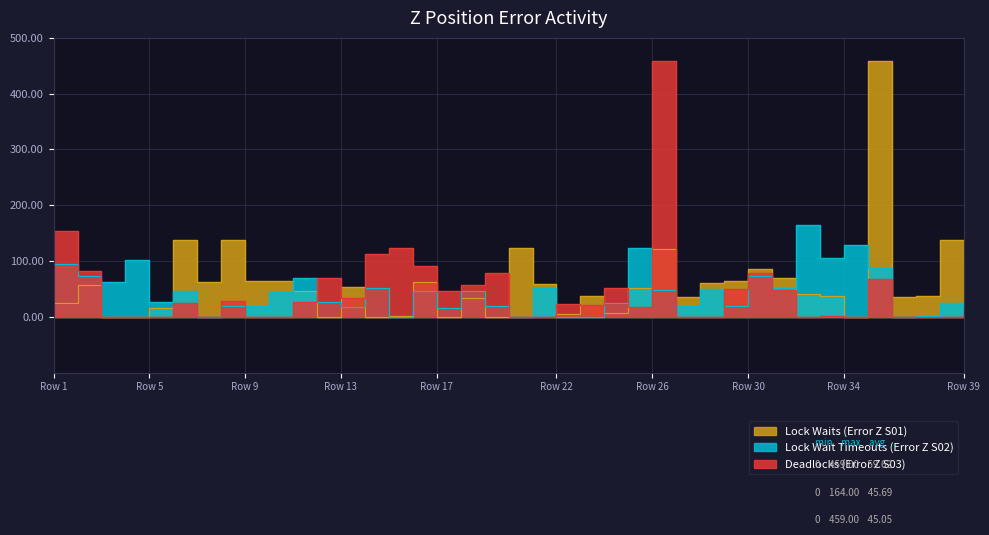

The Deadlocks (Error Z S03) series shows 18 at 19. True or false?

False